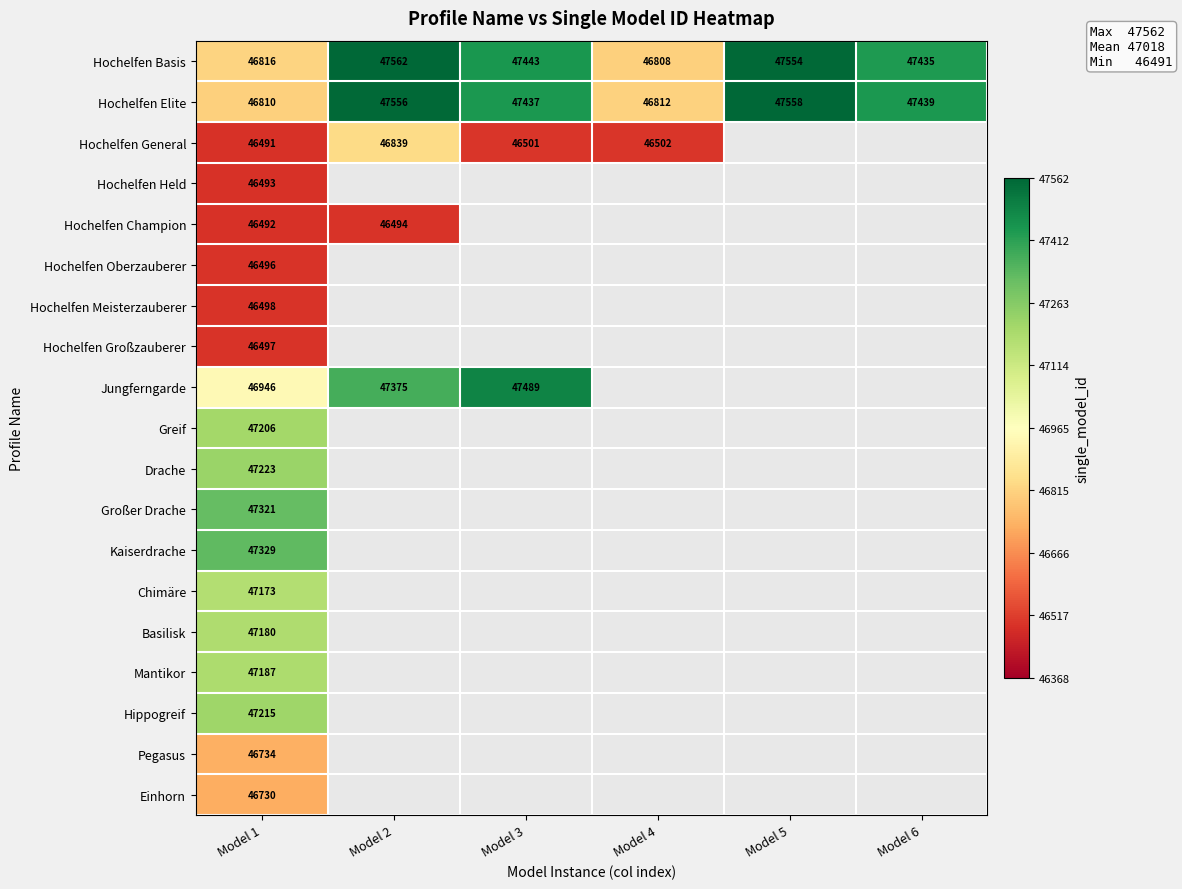

The Drache series shows 26992 at Model 1. True or false?

False